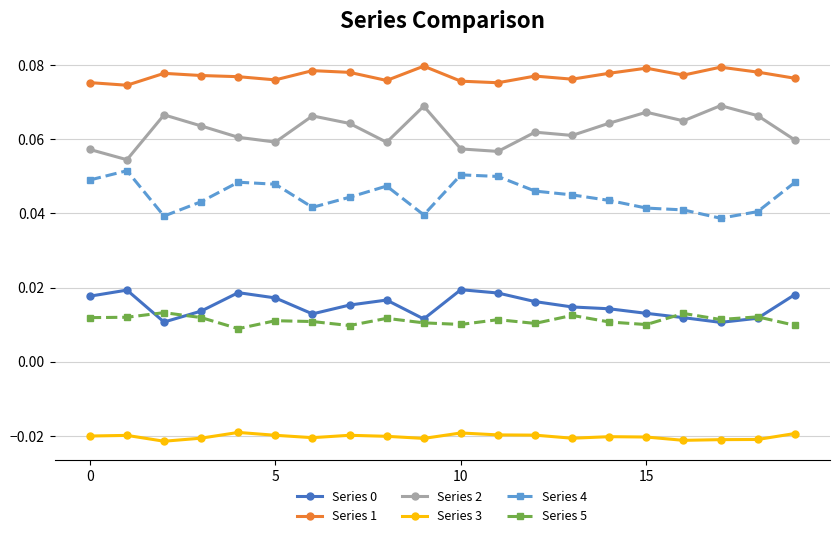

Count the Series 4 values in the range 0 to 1.

20